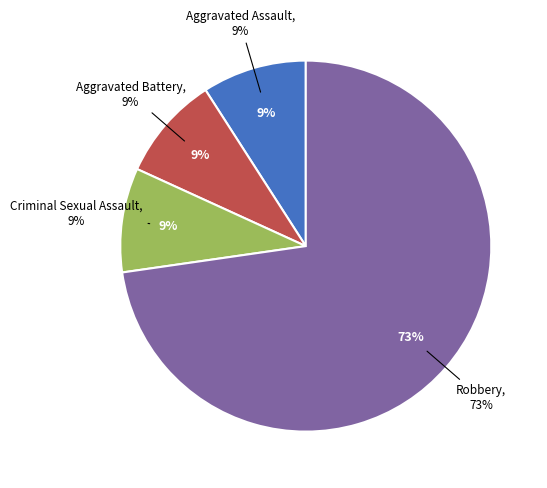

To the nearest percent, what is the combined percentage of Aggravated Assault and Aggravated Battery?

18%